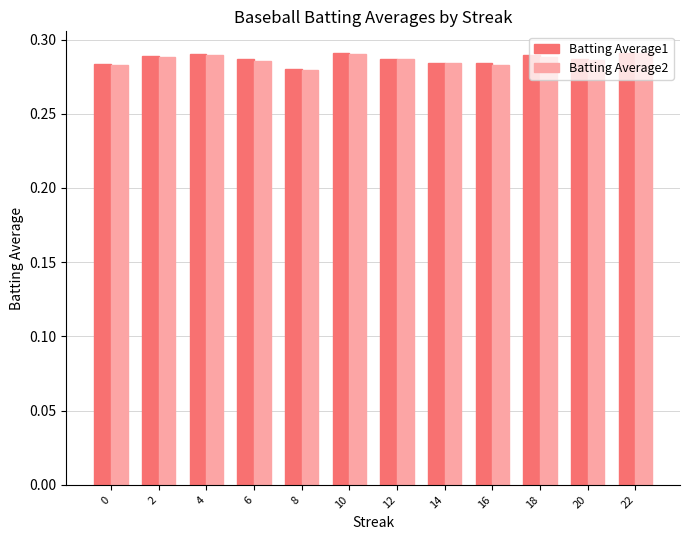

How many Batting Average1 values are between 0 and 1?

12